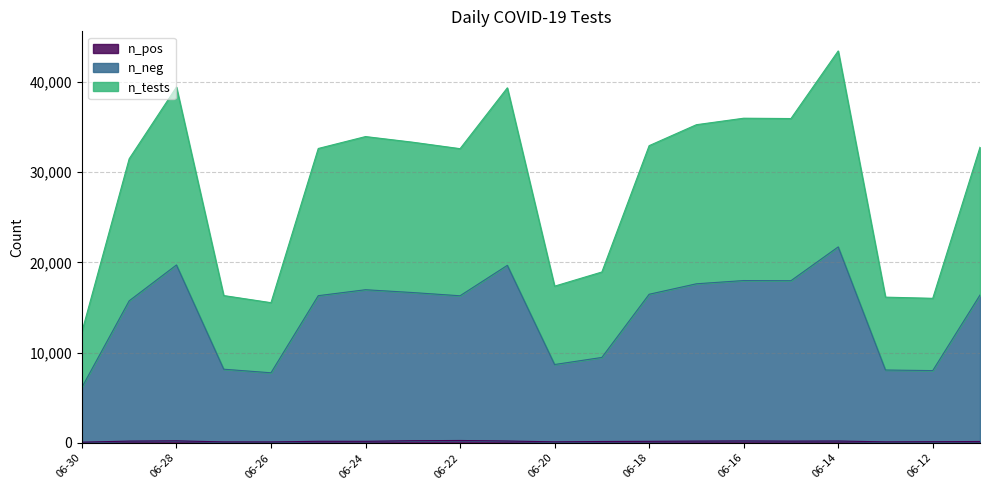

At which category is the sum across all series the highest?

06-14